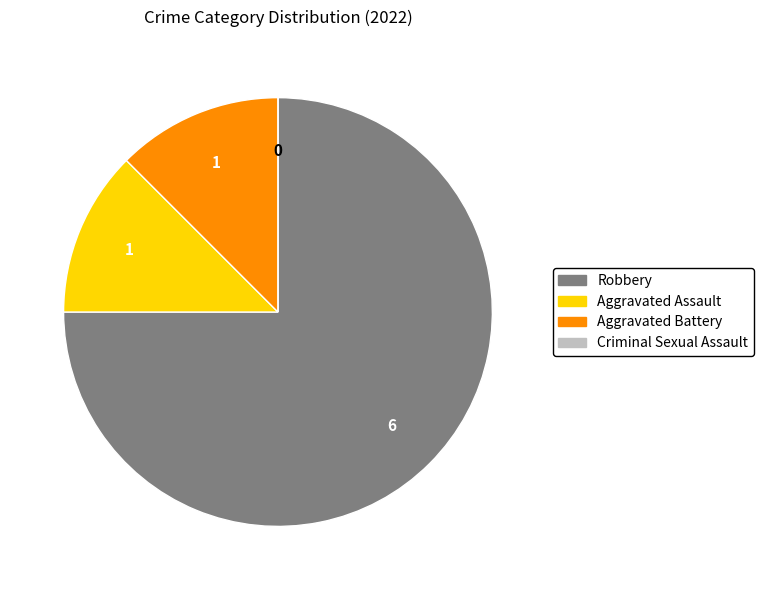

Which has a higher value, Aggravated Assault or Robbery?

Robbery